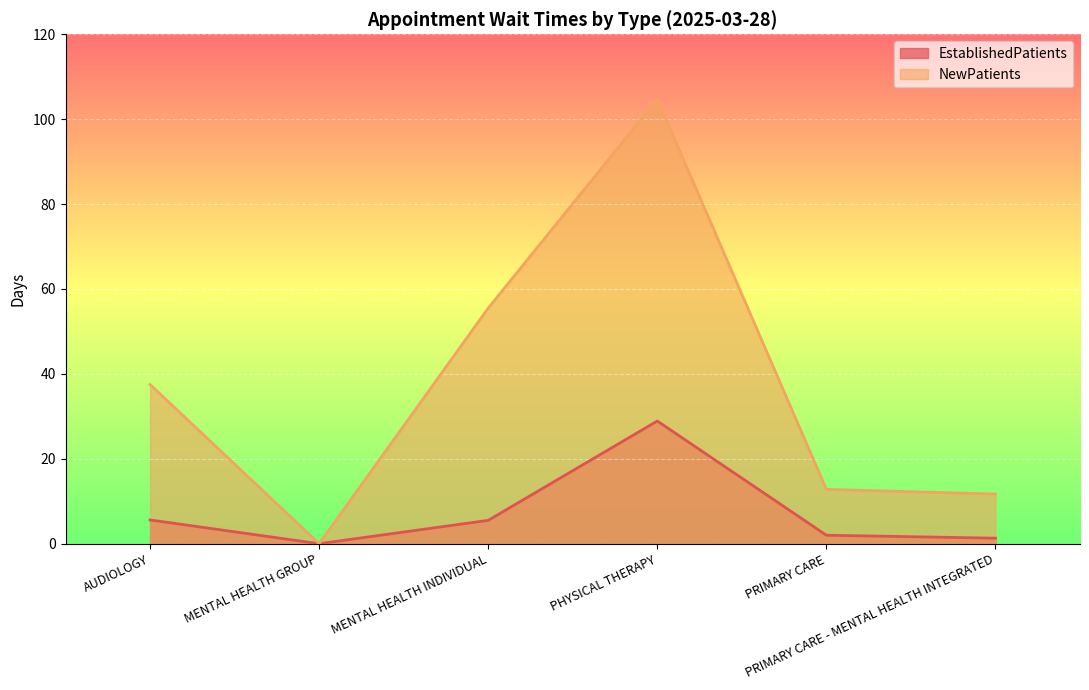

True or false: NewPatients and EstablishedPatients intersect in this chart.

False